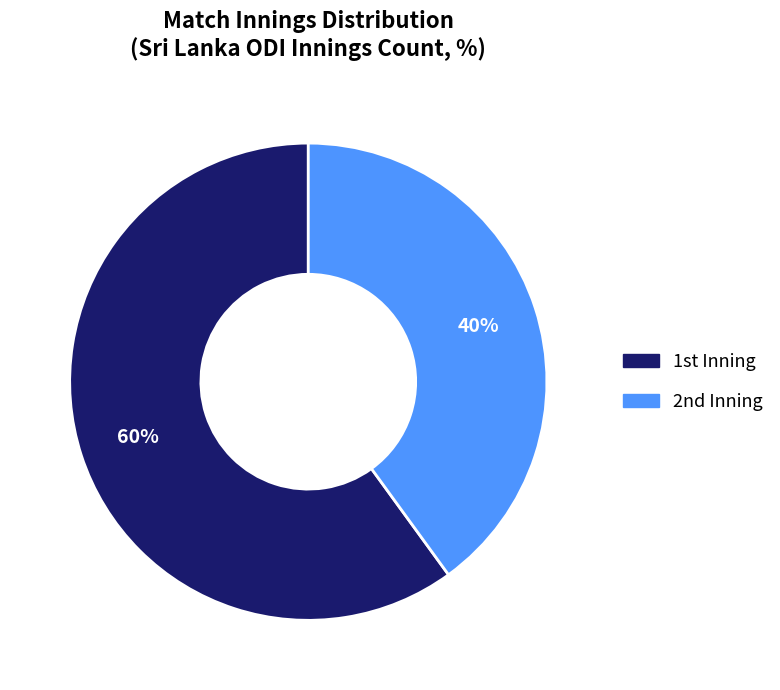

Does any single category account for the majority?

Yes